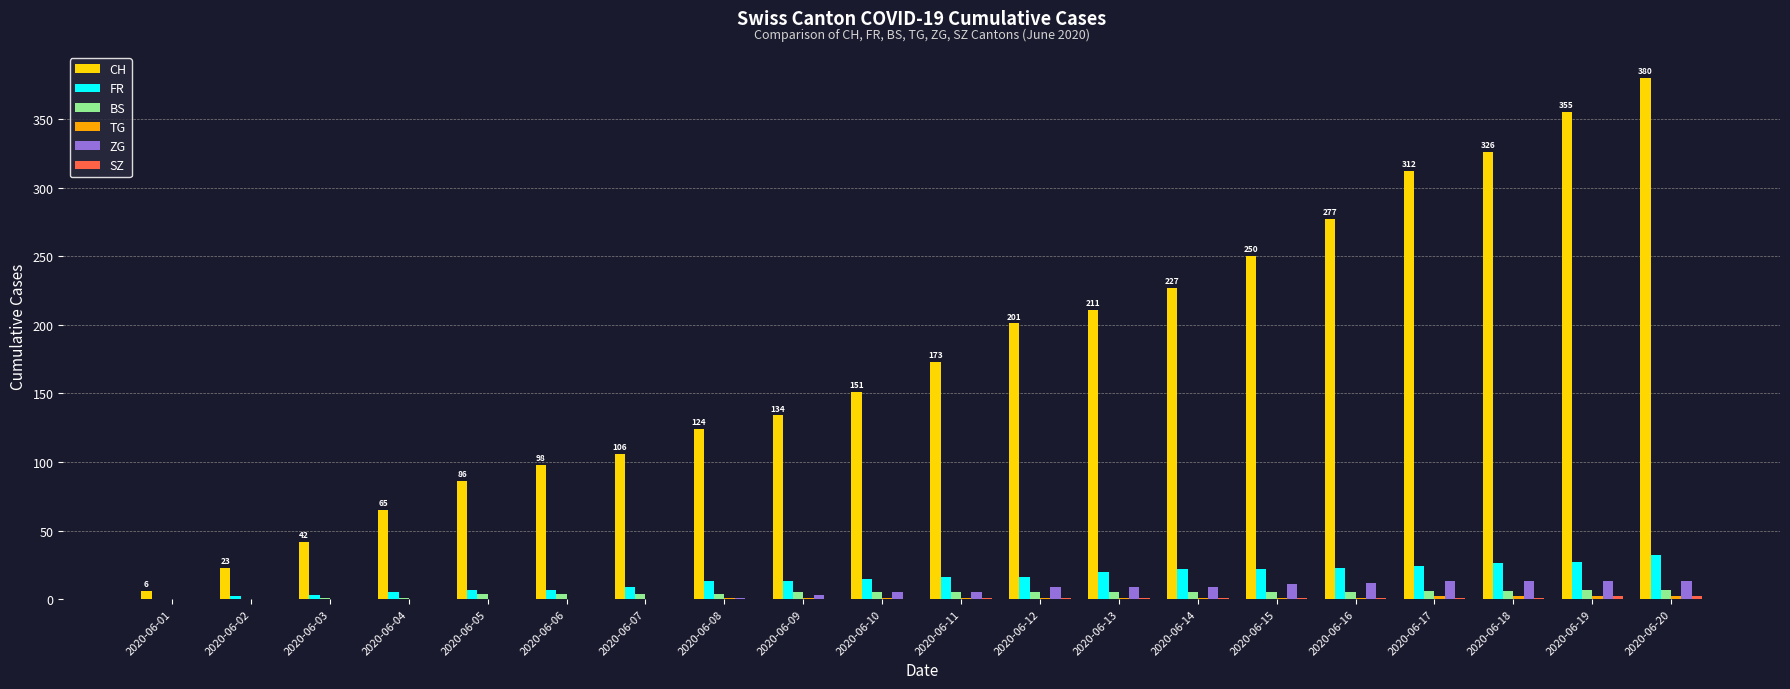

What is the maximum value shown in the chart?

380